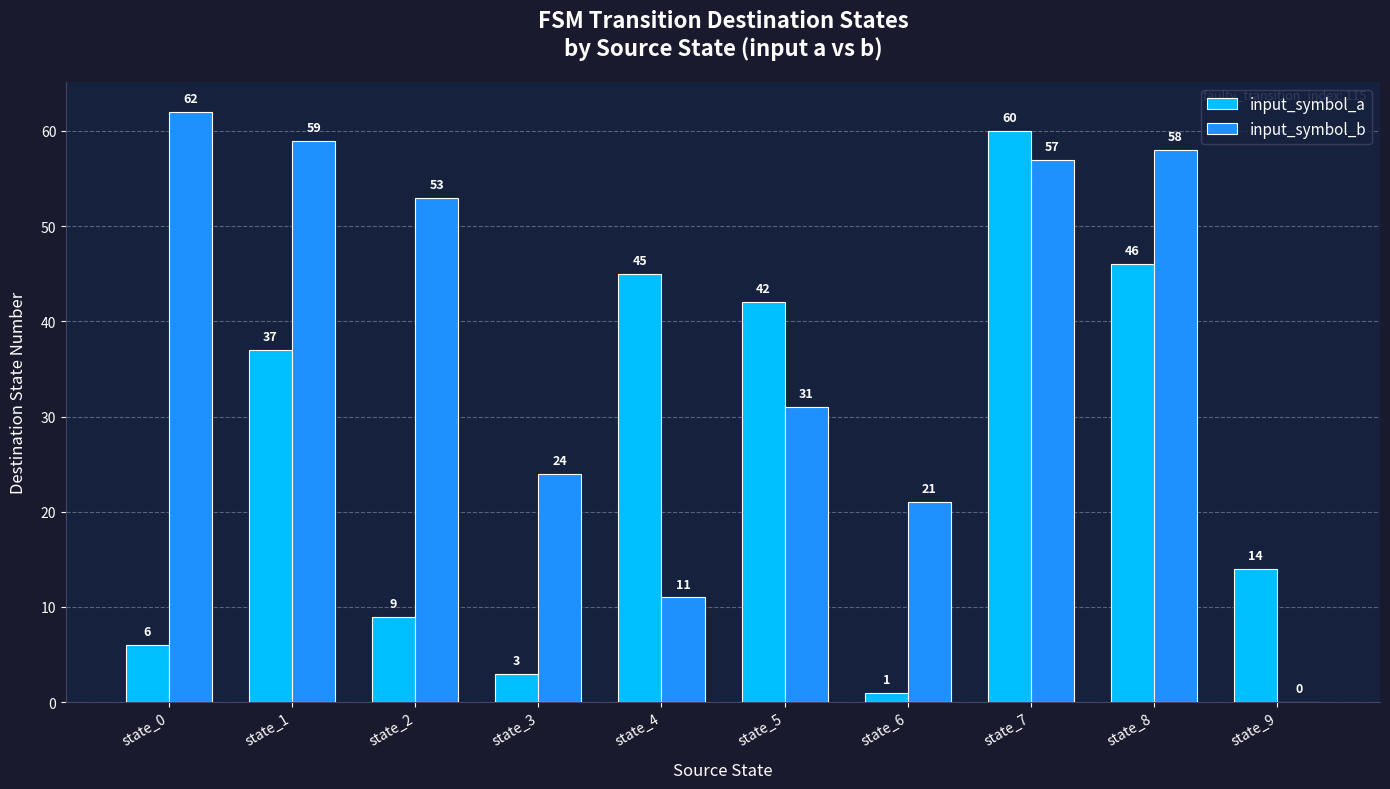

Which series has the largest total across all categories?

input_symbol_b